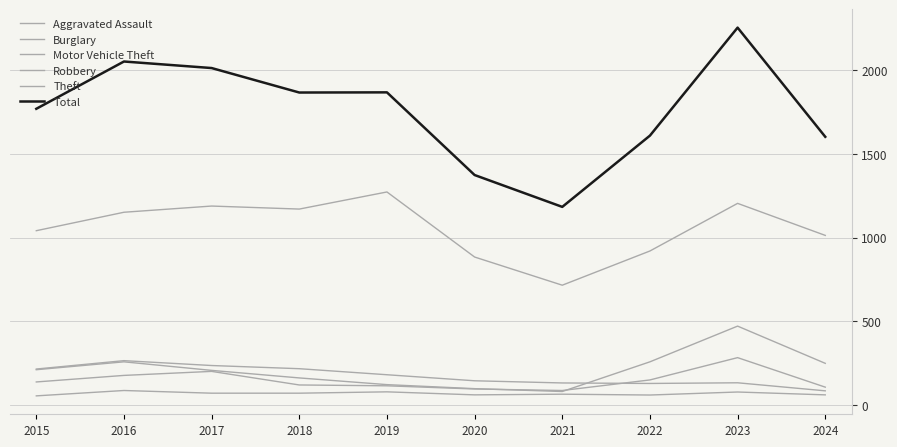

How many lines are shown in the chart?

6